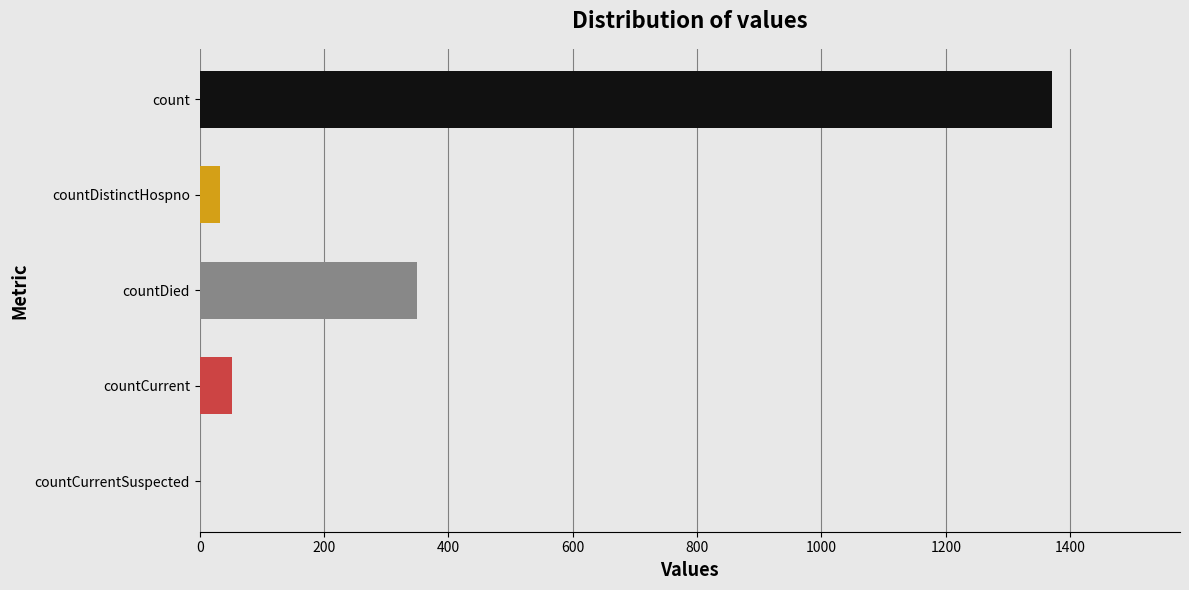

True or false: the data shows 52 at countCurrent.

True